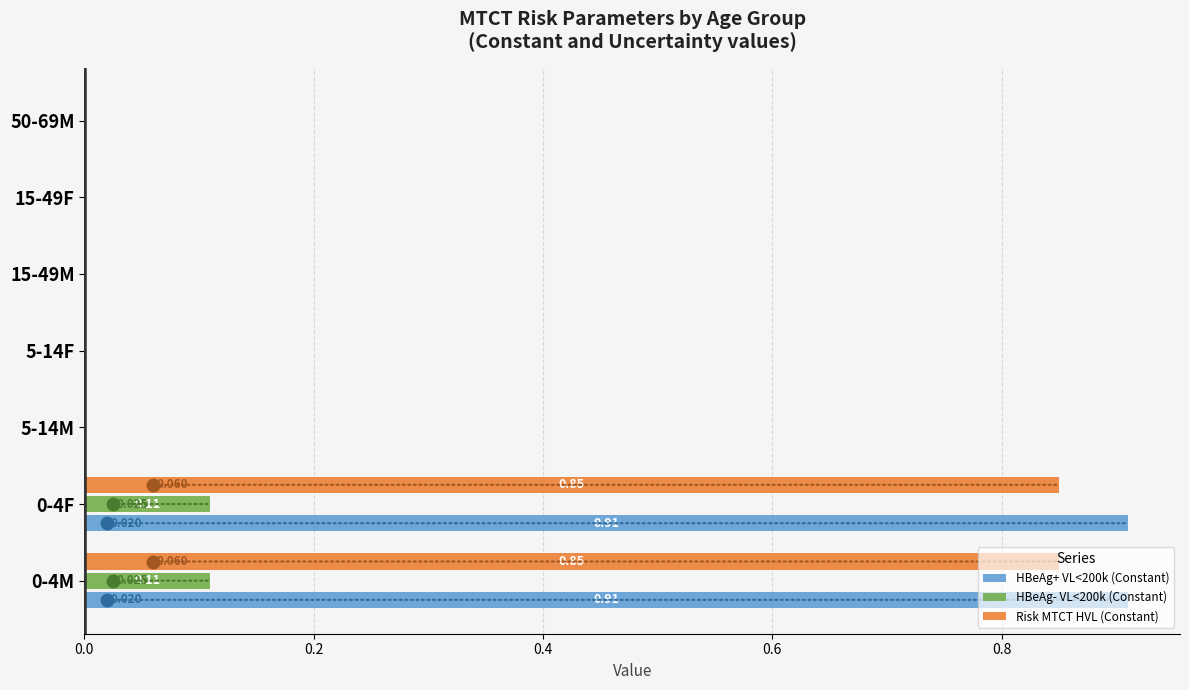

Is the value of HBeAg+ VL<200k (Constant) at 0-4F greater than the value of Risk MTCT HVL (Constant) at 15-49F?

Yes